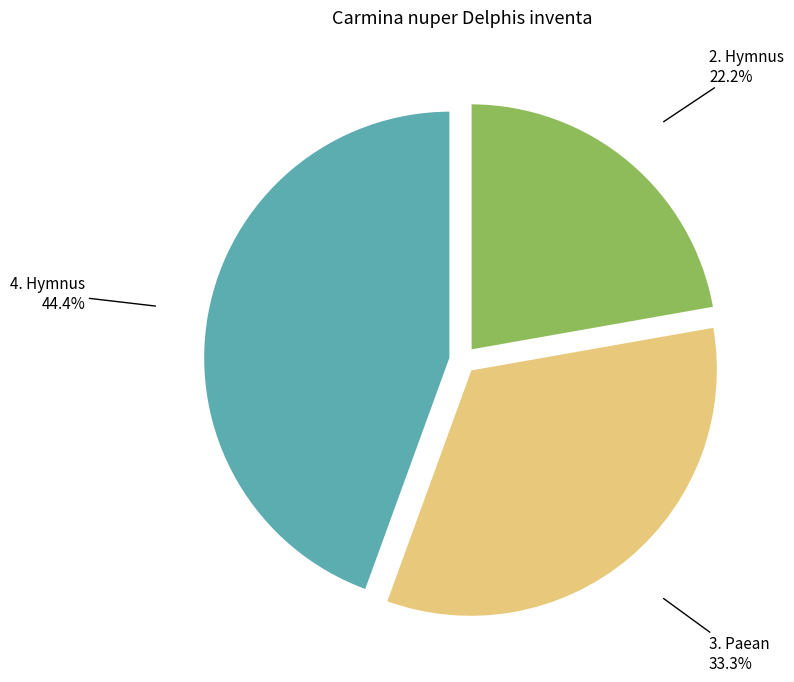

What percentage is the 4. Hymnus slice, to the nearest percent?

44%